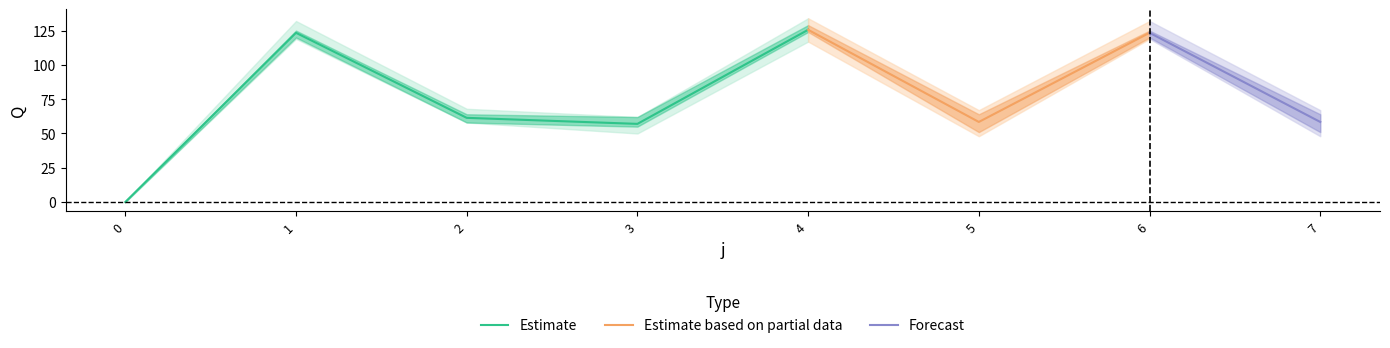

At which category does s1 reach its first local peak?

1